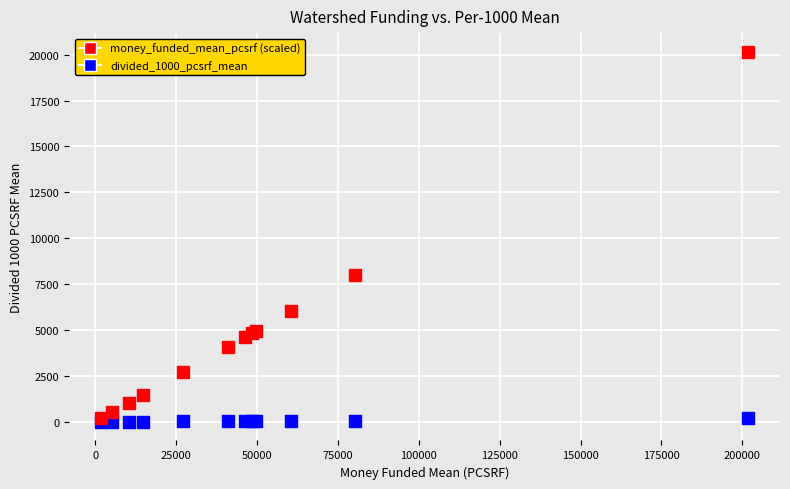

In the money_funded_mean_pcsrf (scaled) series, what Y value is closest to 10177?

8015.5